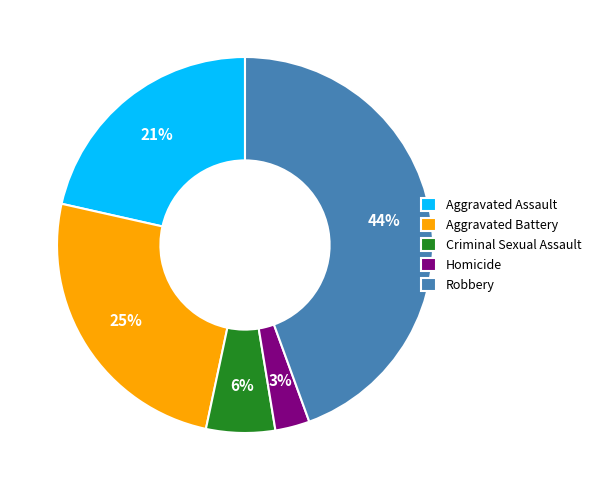

Do Aggravated Assault and Robbery together represent more than half of the pie?

Yes